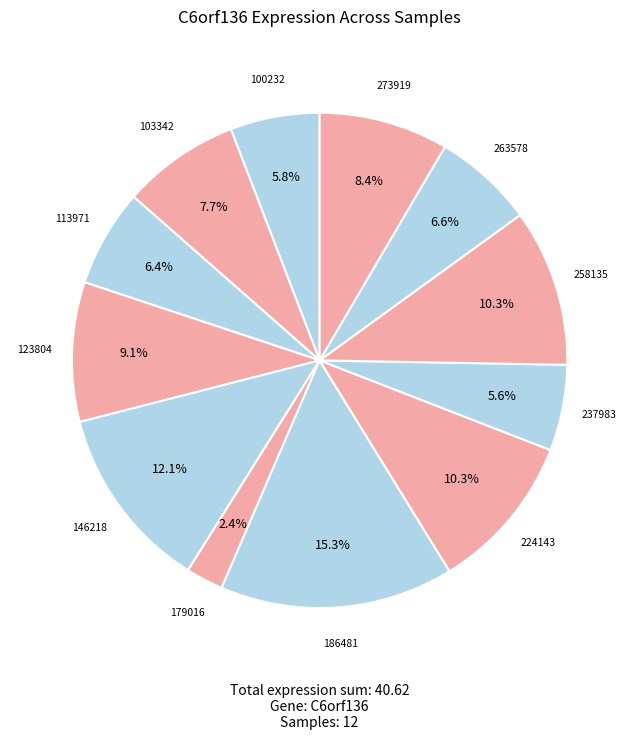

The 263578 slice represents 7% of the pie. True or false?

True